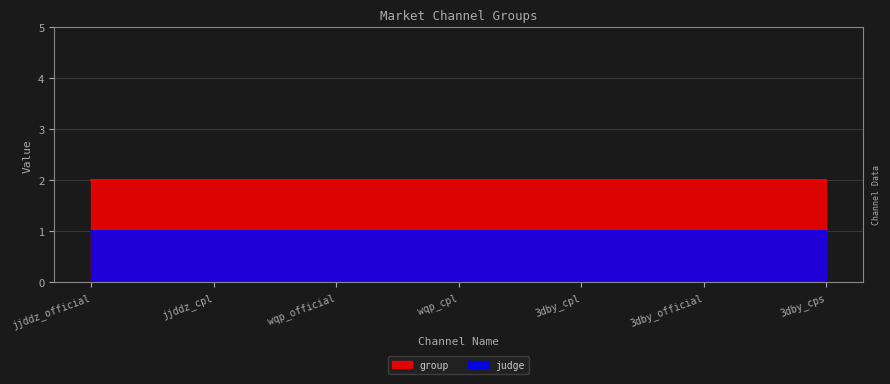

Reading left to right, what are all the values shown in this chart?

group: jjddz_official=2	jjddz_cpl=2	wqp_official=2	wqp_cpl=2	3dby_cpl=2	3dby_official=2	3dby_cps=2
judge: jjddz_official=1	jjddz_cpl=1	wqp_official=1	wqp_cpl=1	3dby_cpl=1	3dby_official=1	3dby_cps=1